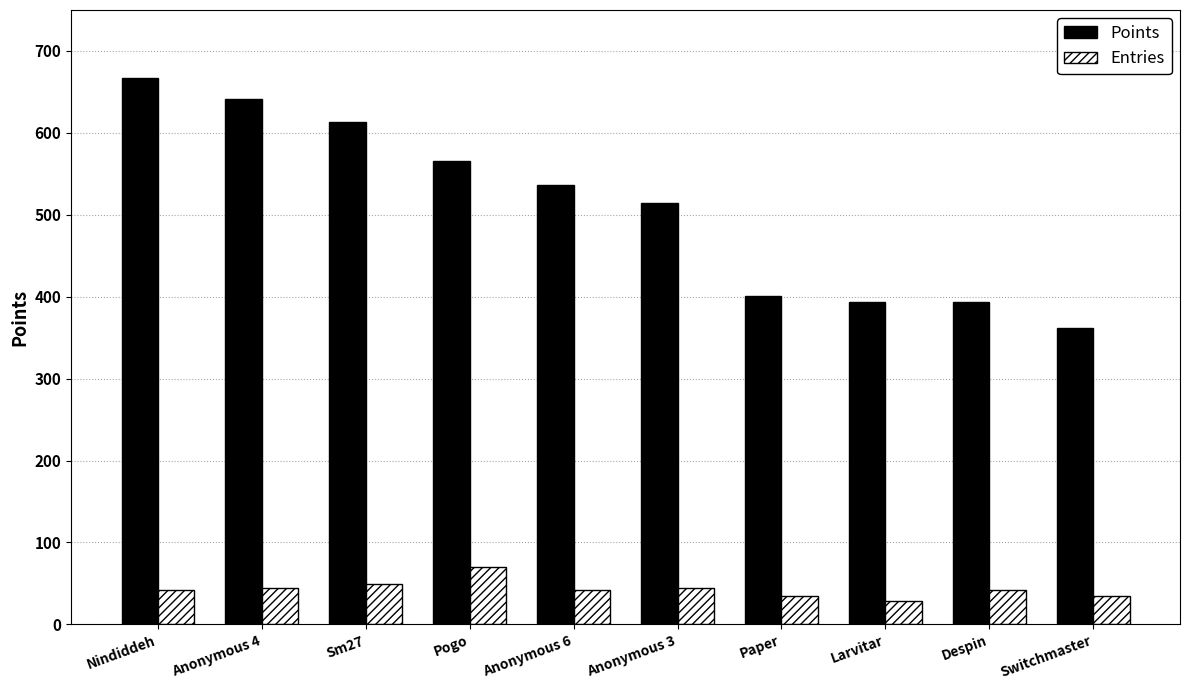

What is the sum of the Points values at Despin and Anonymous 3?

908